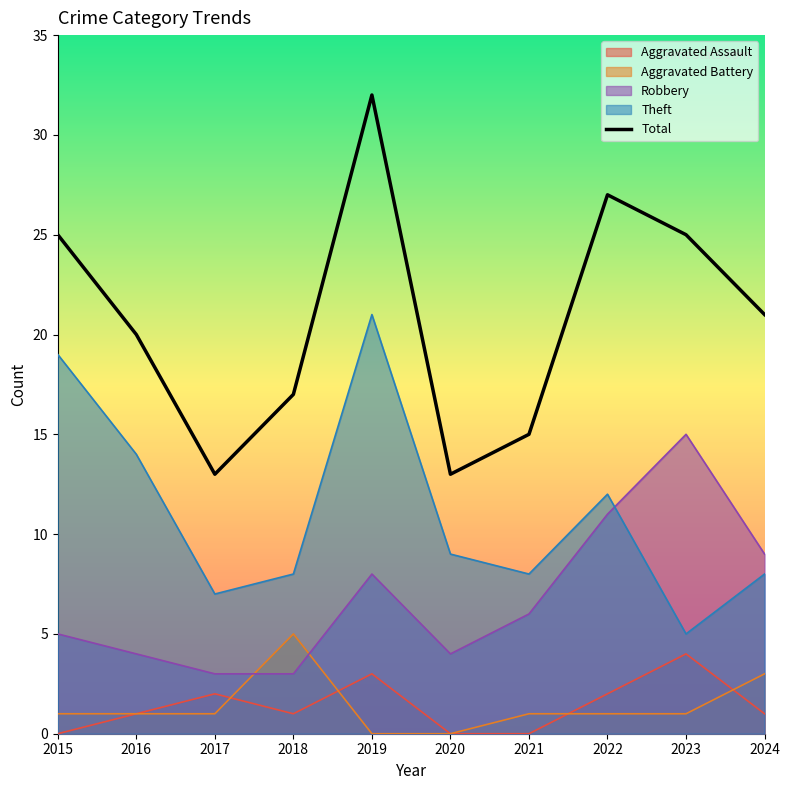

How many series are shown in this chart?

5